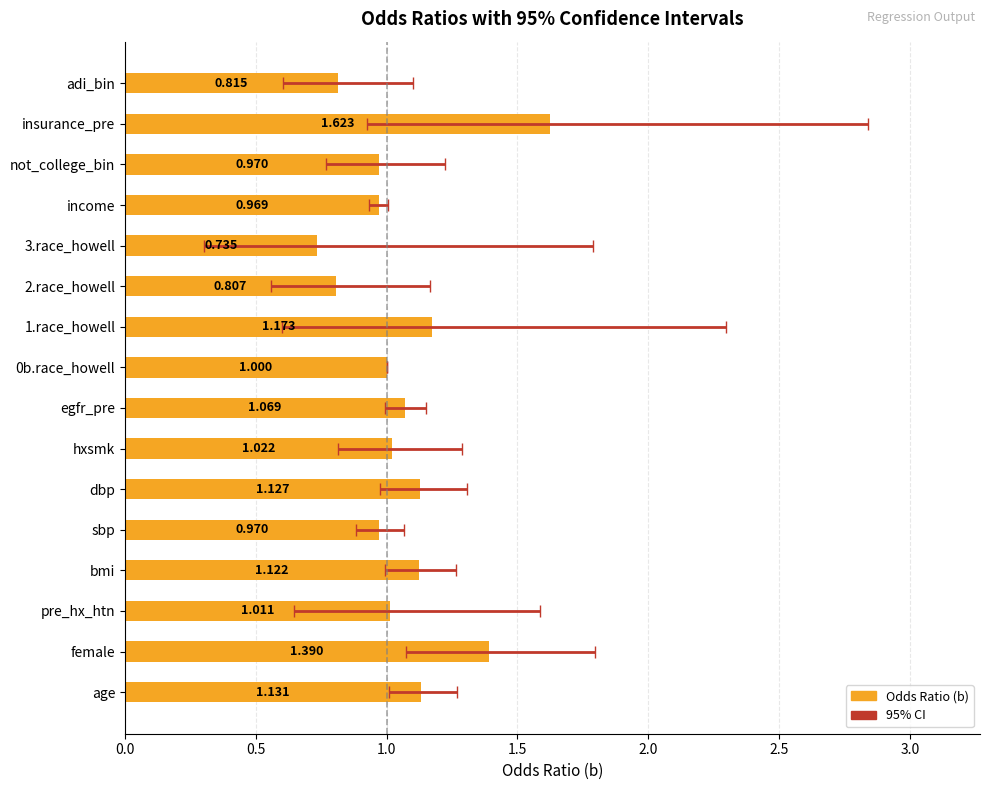

What is the minimum value shown in the chart?

0.7